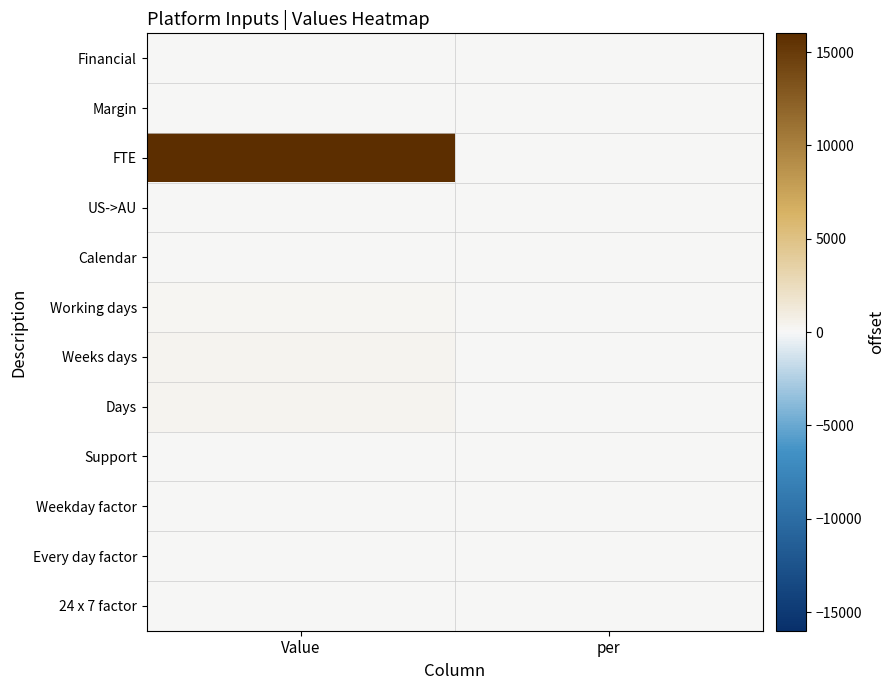

How many distinct data groups are displayed?

12